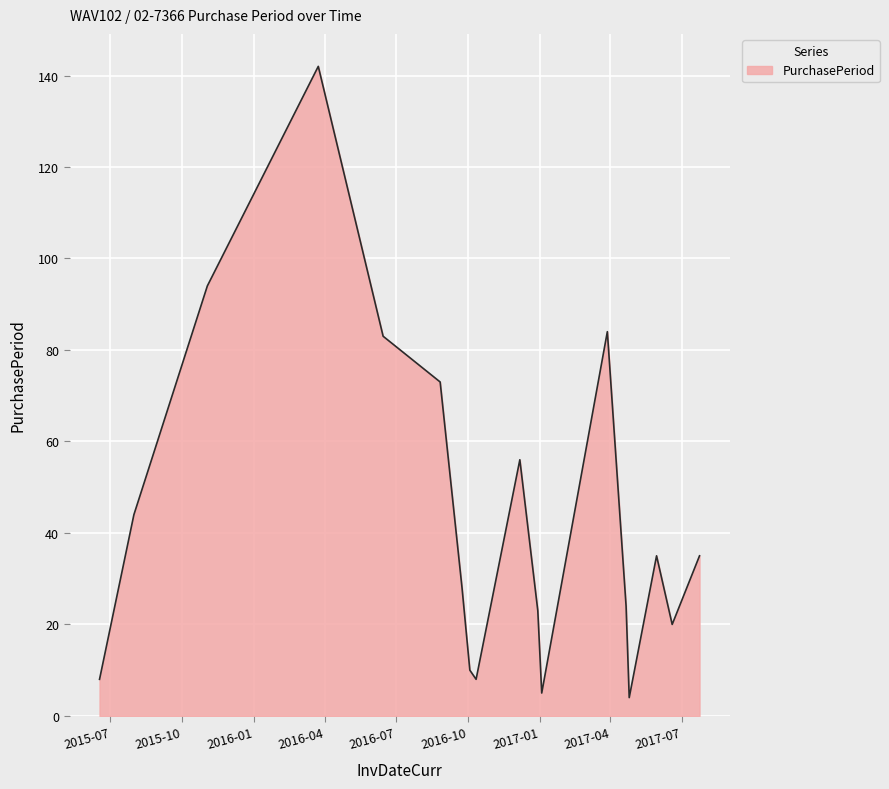

Reading right to left, what are all the values shown in this chart?

35	20	35	4	24	84	5	23	56	8	10	28	73	83	142	94	44	8